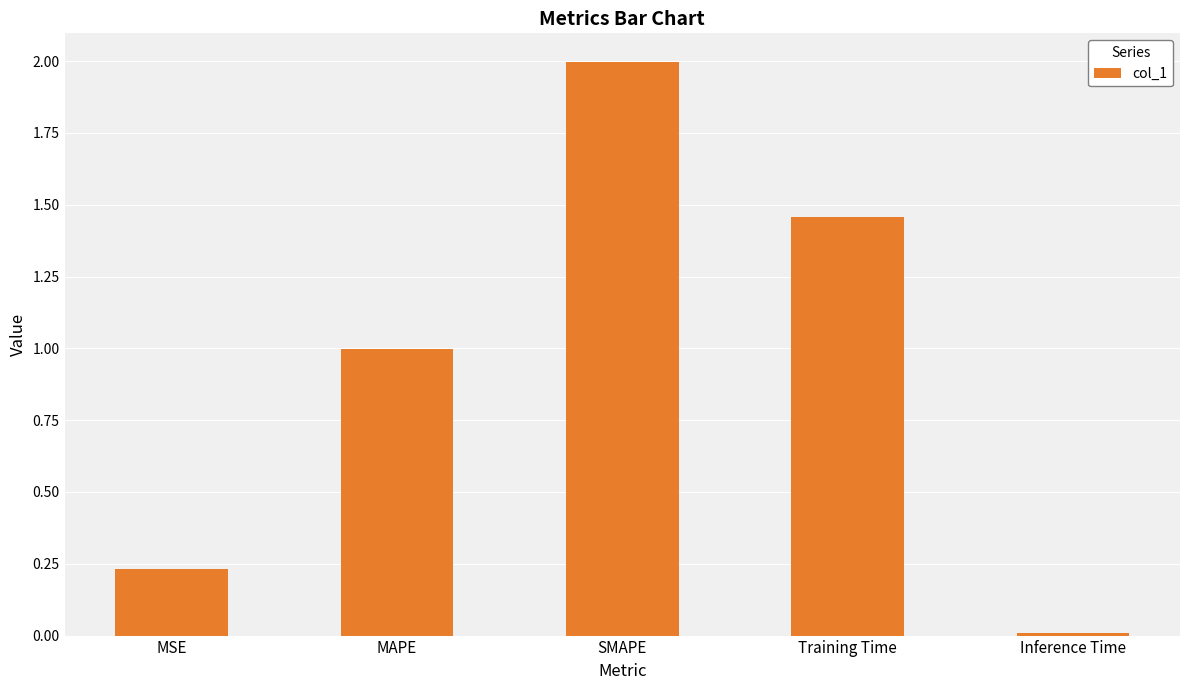

List the labels in order of value, largest first.

SMAPE, Training Time, MAPE, MSE, Inference Time